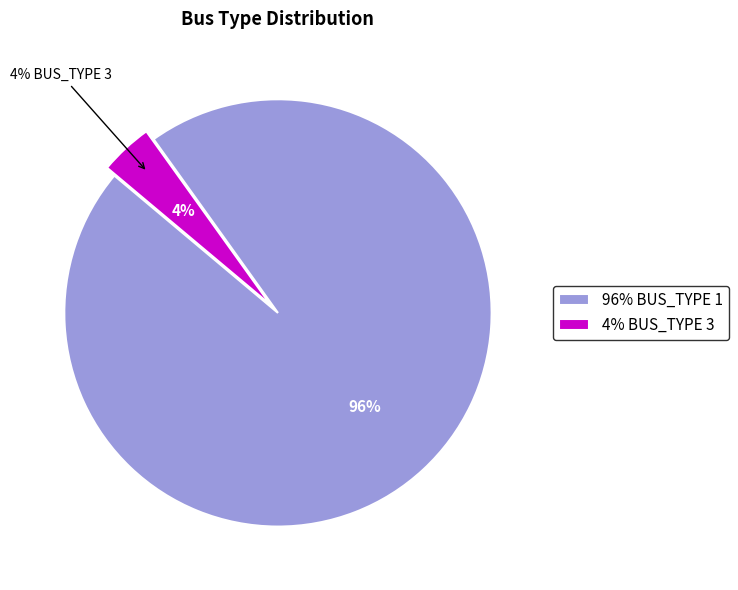

Is there any slice that represents more than half of the pie?

Yes